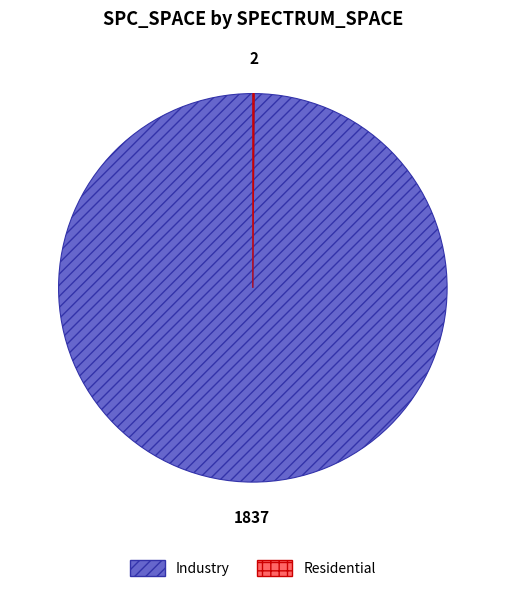

Which slice is the largest?

Industry